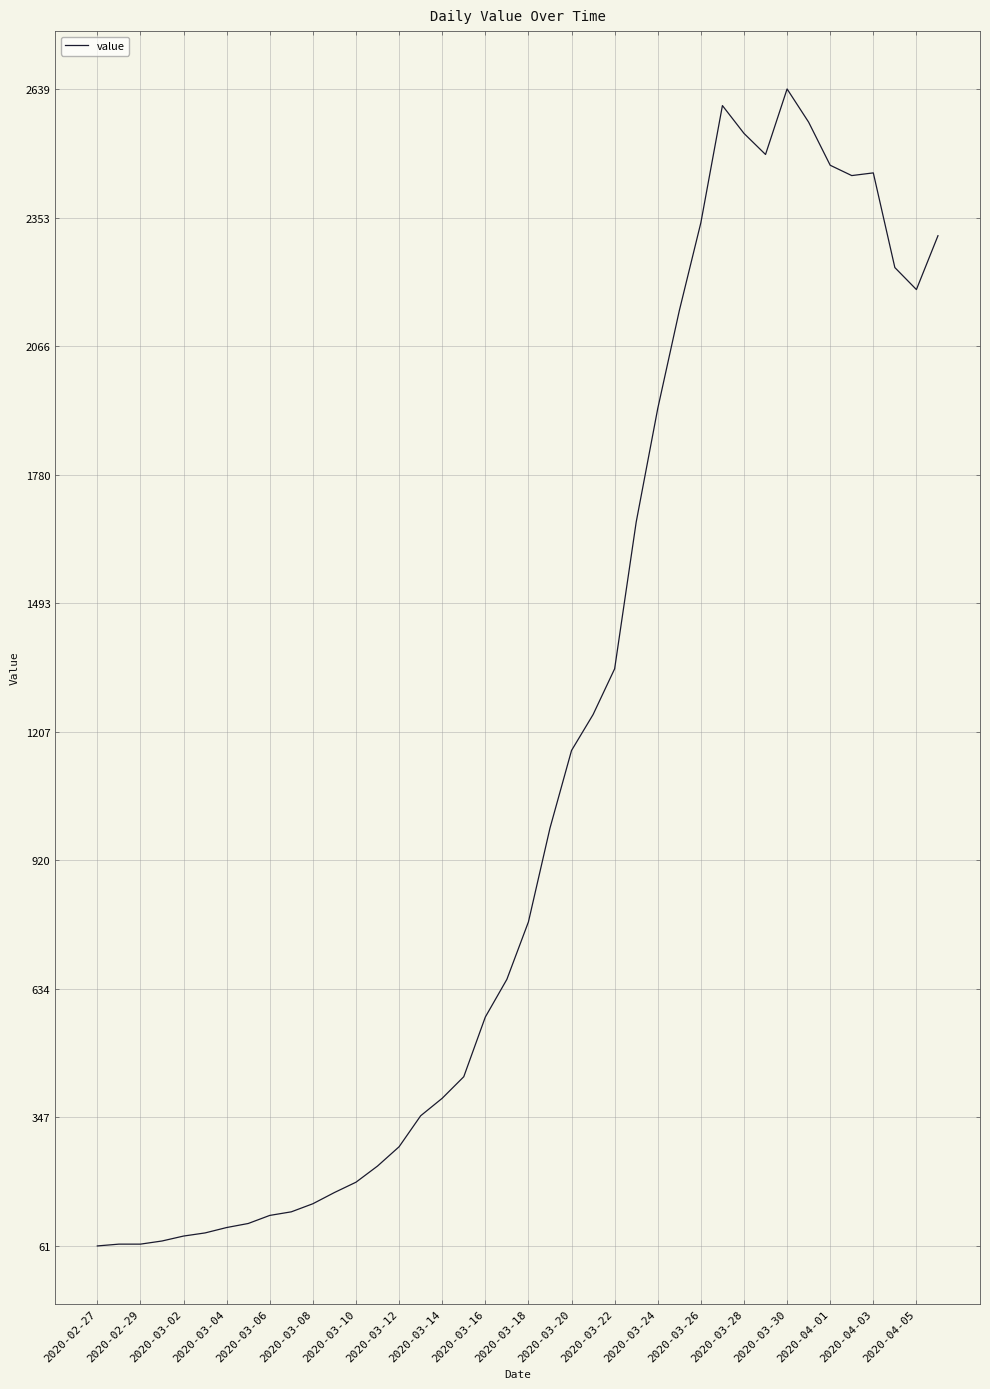

What is the greatest value displayed?

2639